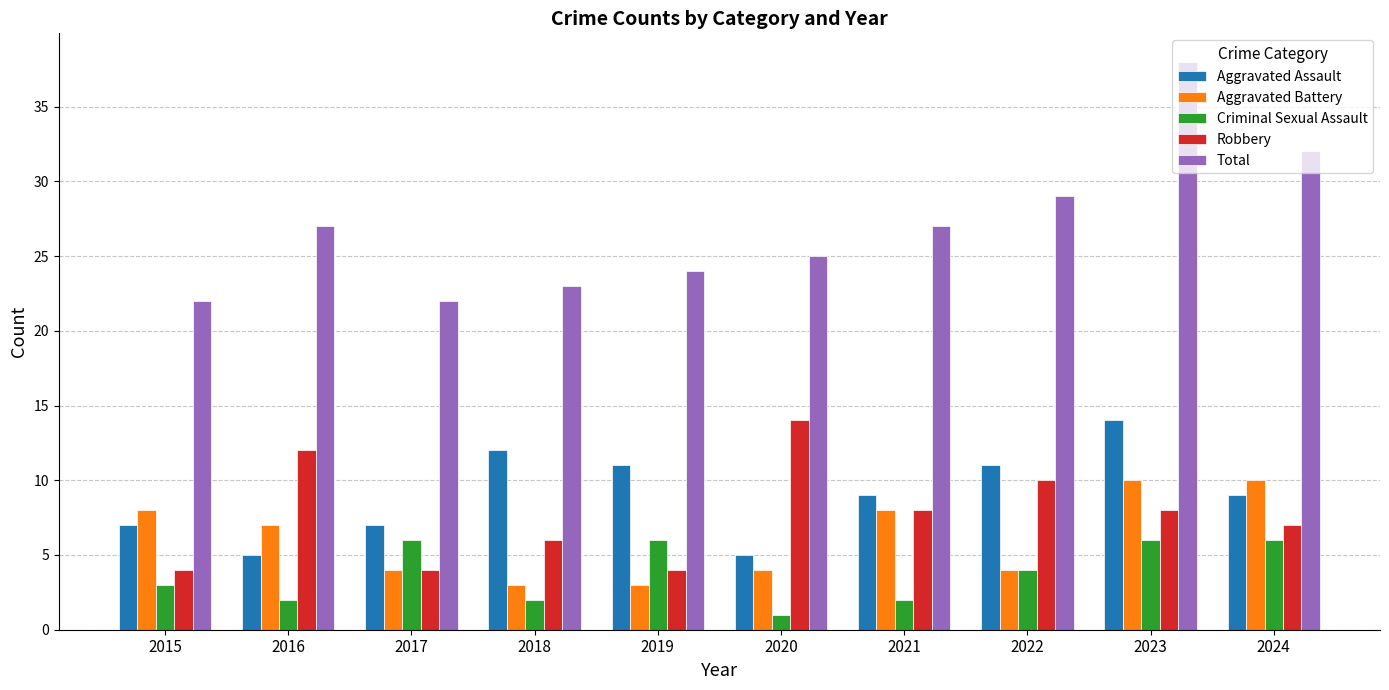

What is the lowest value of the Aggravated Assault series?

5